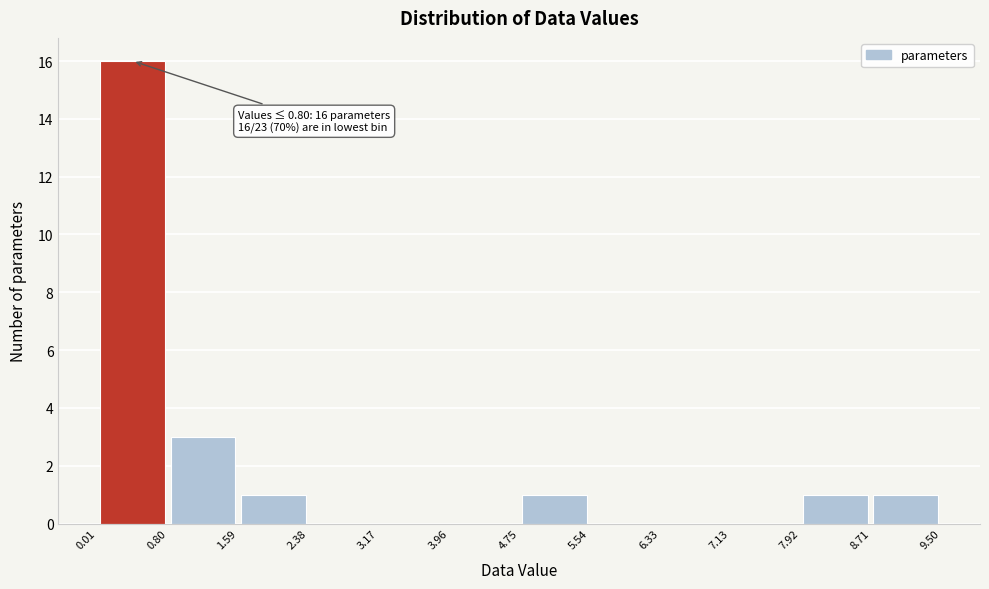

Over which range of the x-axis is the bar tallest?

0.01 to 0.80